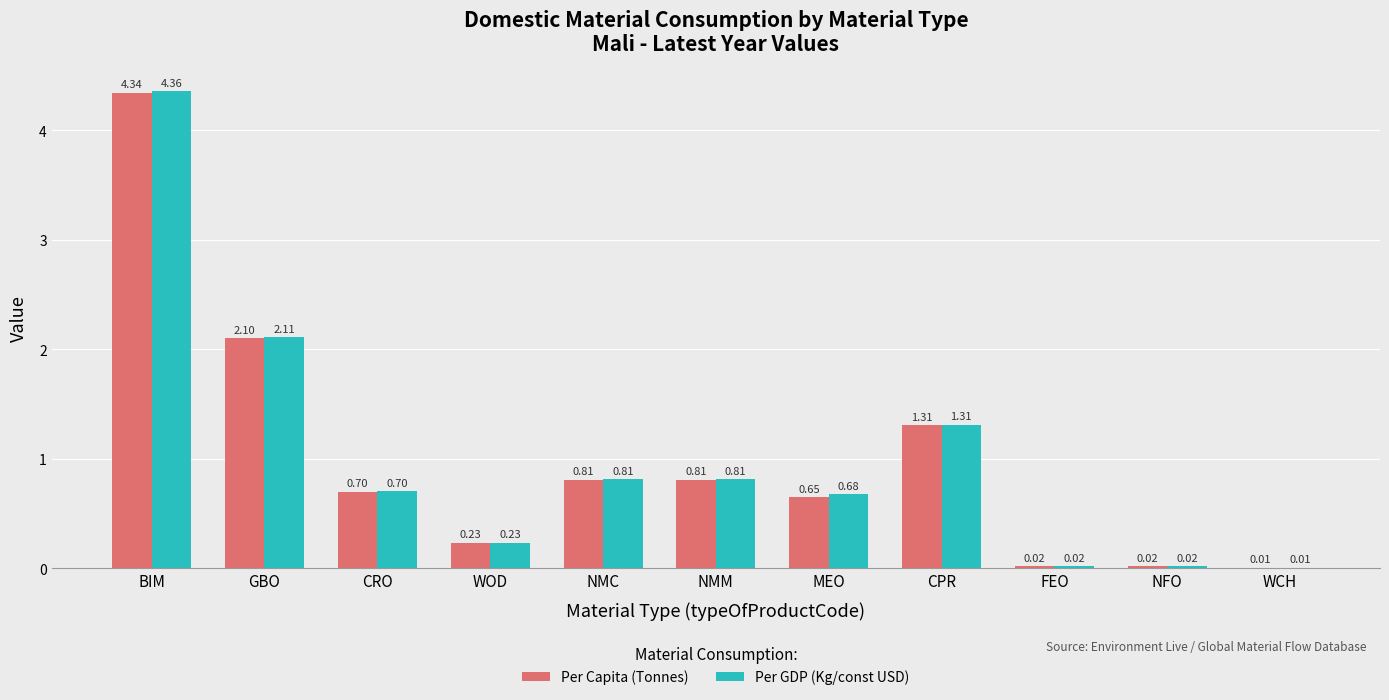

Which series changed the most between GBO and CPR?

Per GDP (Kg/const USD)